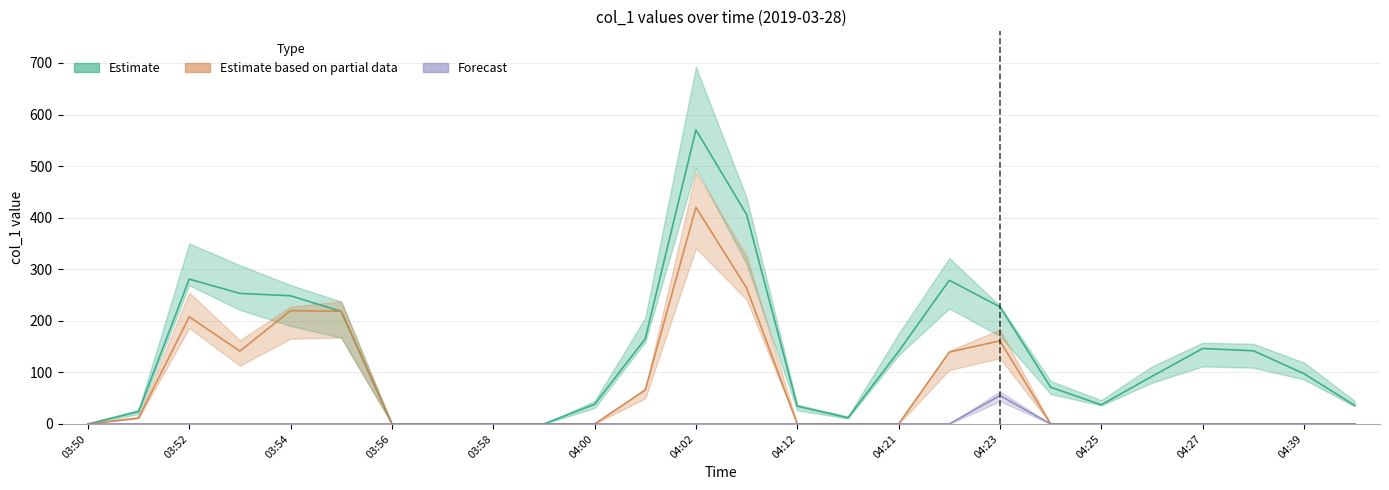

How many interior local peaks does the Estimate based on partial data series have?

4